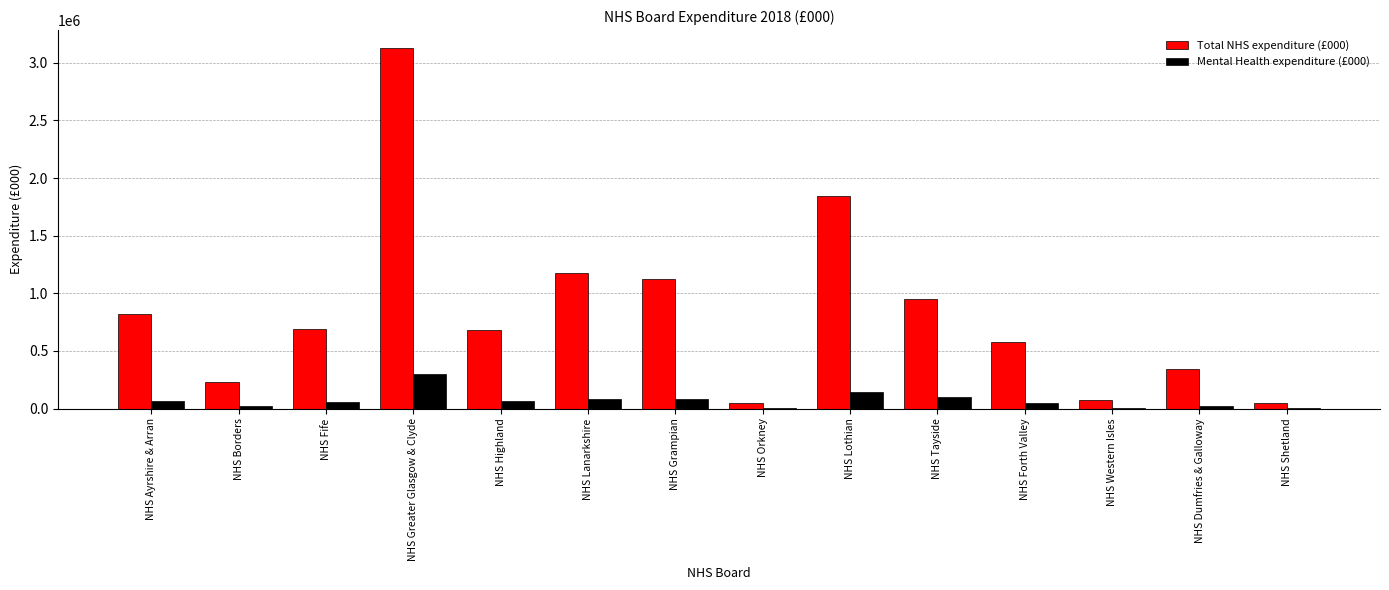

What is the maximum value for Mental Health expenditure (£000)?

298899.1